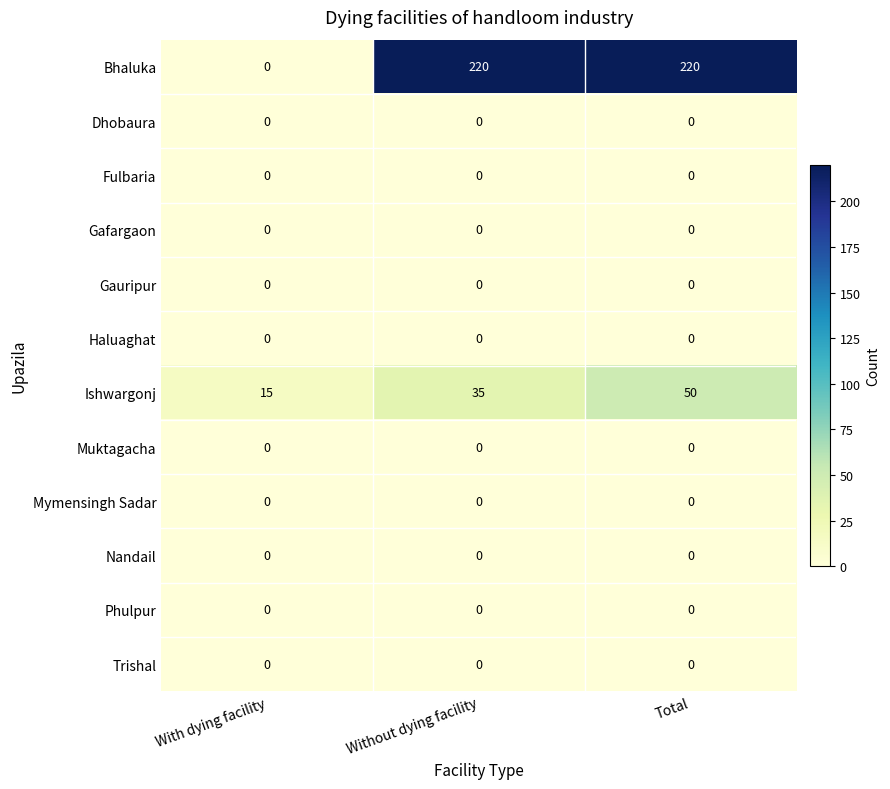

Count the number of categories in the chart.

3